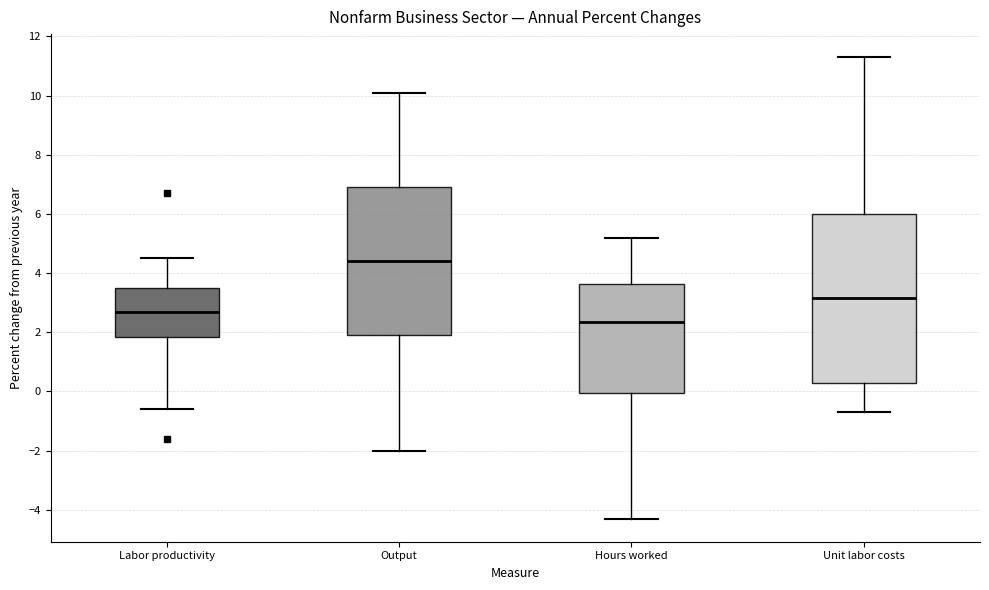

Which box is the tallest, from its lower edge to its upper edge?

Unit labor costs